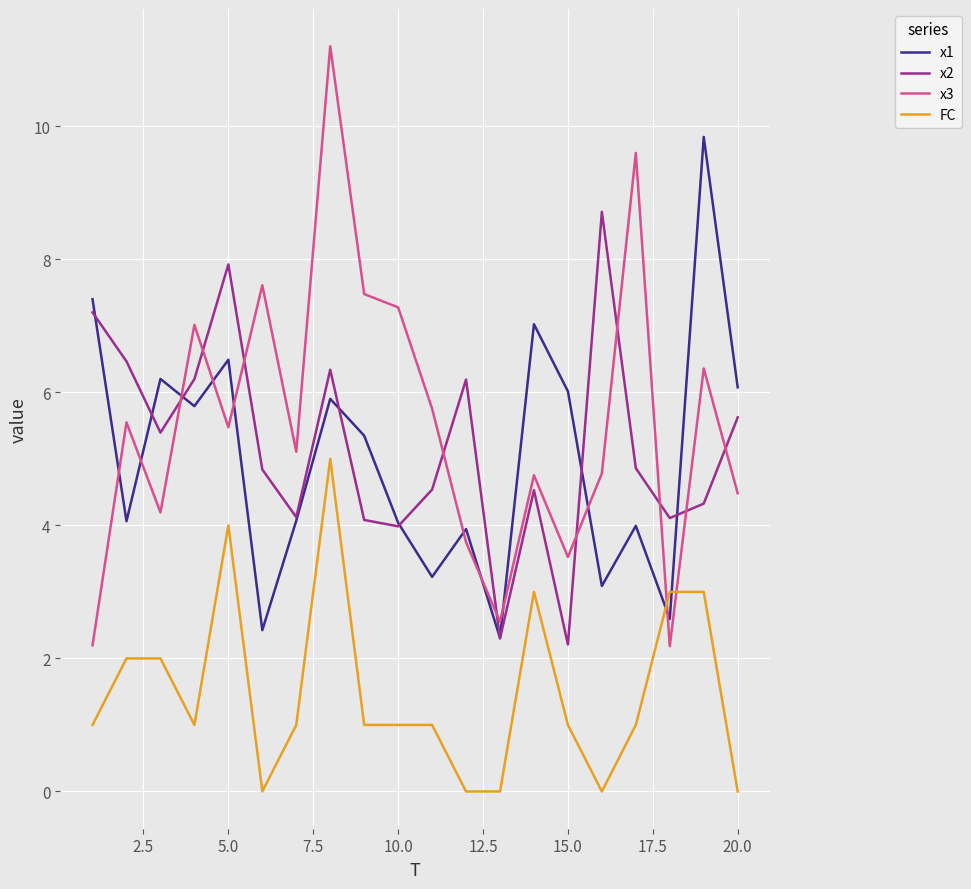

What is the sum of all FC values?

30.0